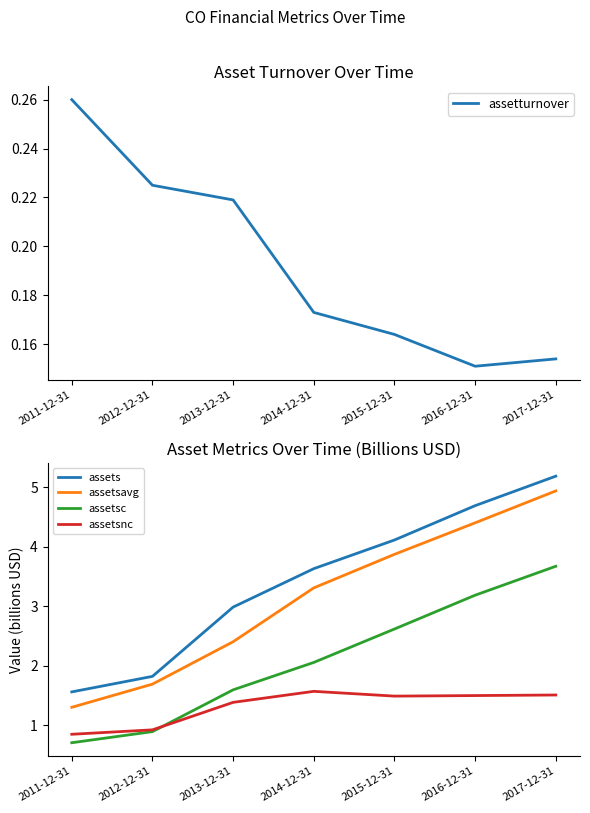

What is the sum of all assets values?

24.0